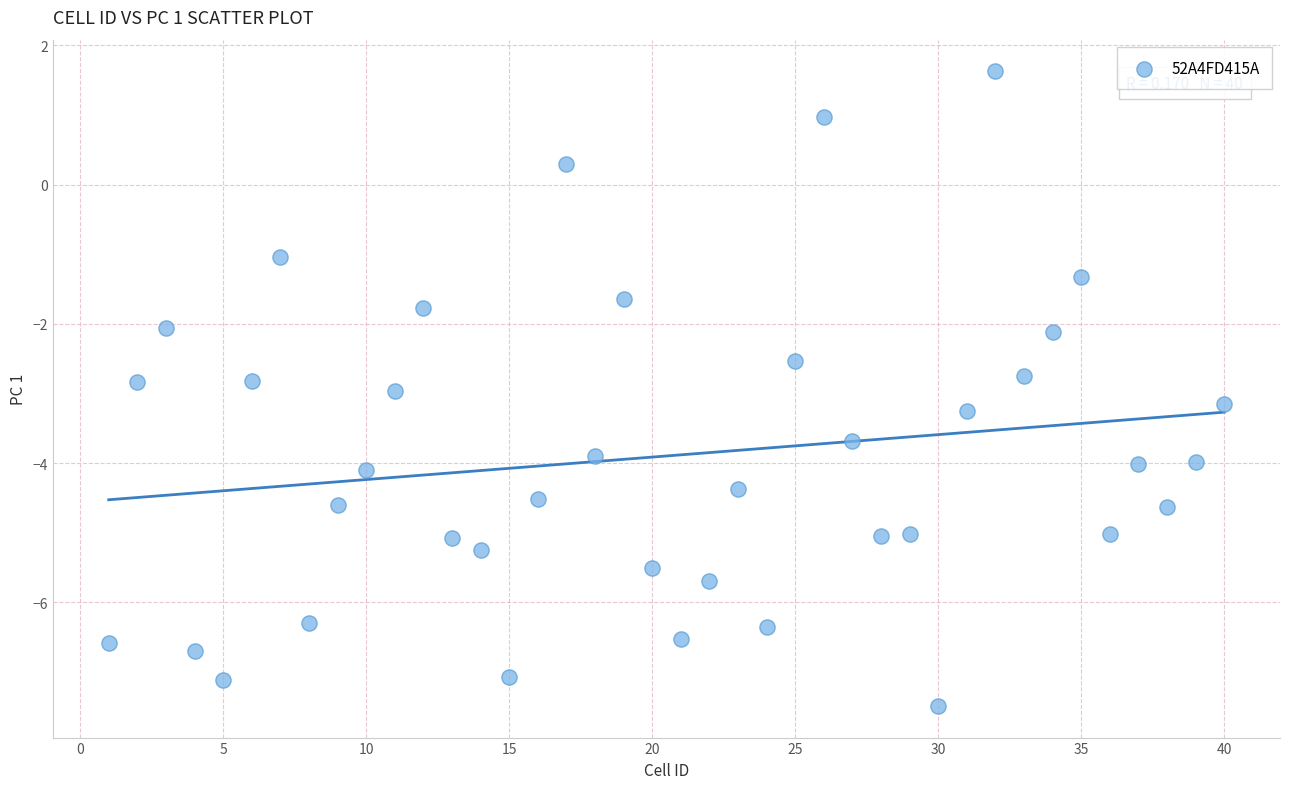

What is the range of X values (max minus min)?

39.0